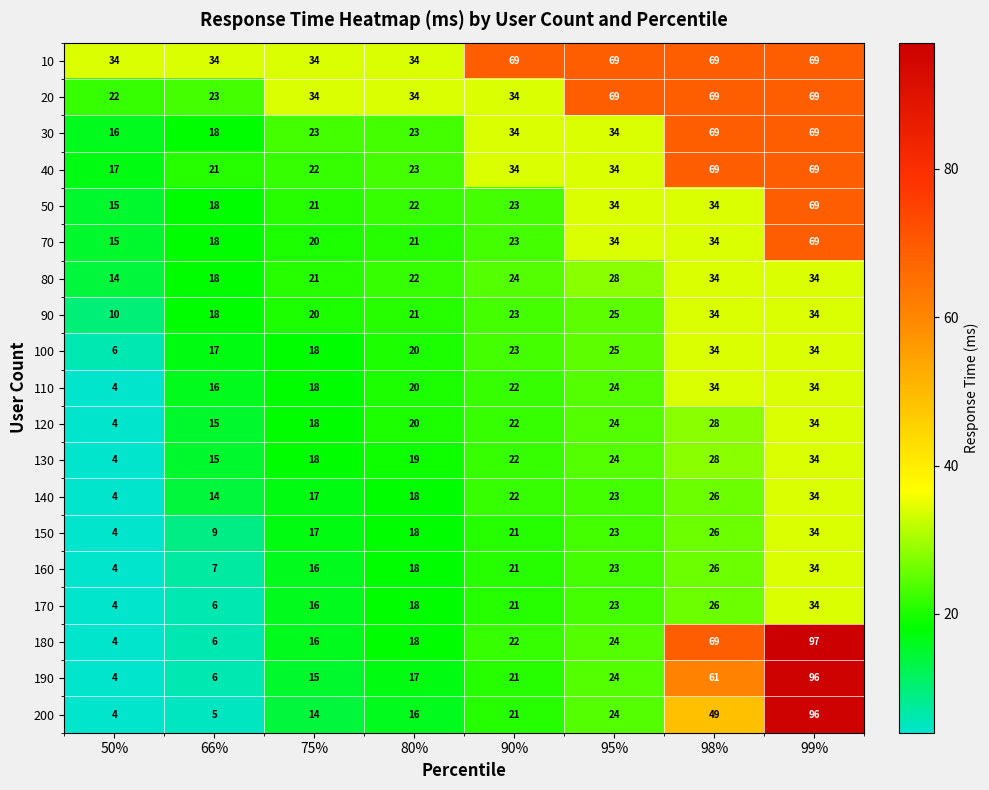

True or false: 90 has a value of 21 at 80%.

True